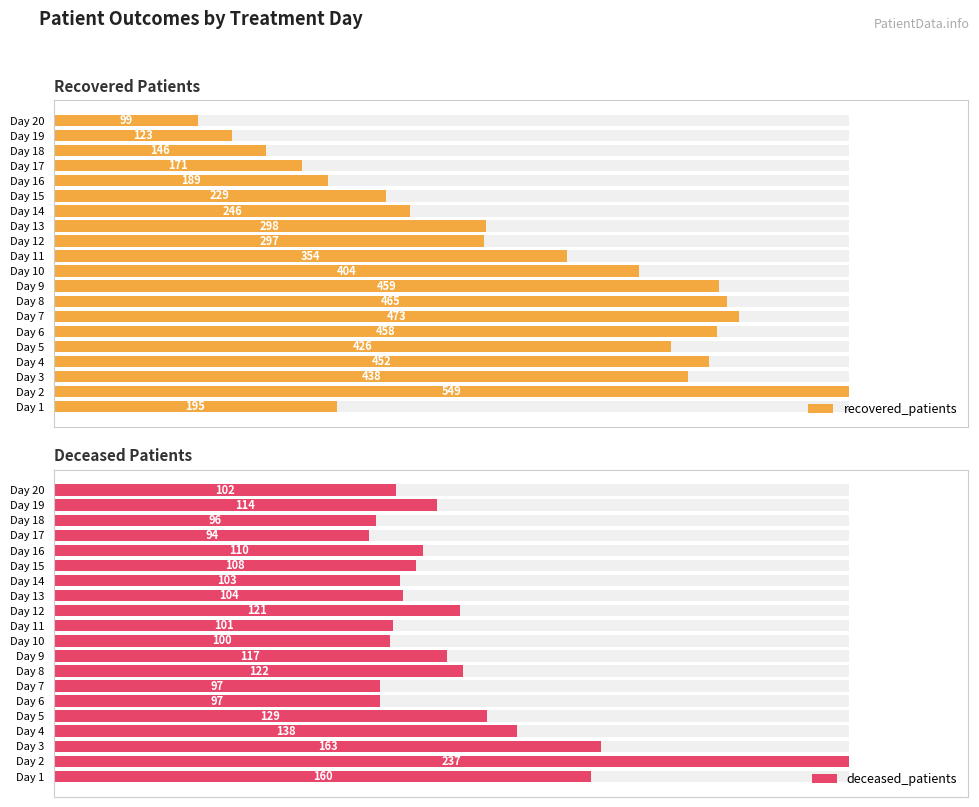

Count the number of data series in this chart.

2